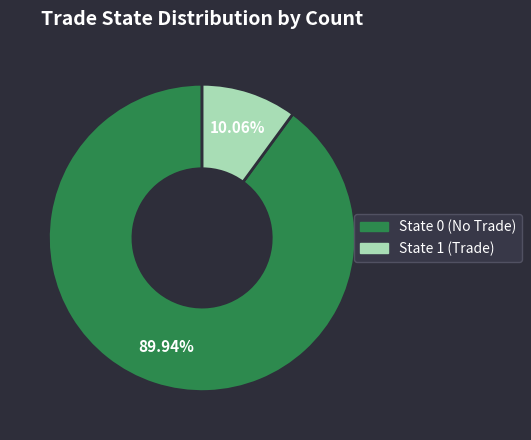

Do State 1 and State 0 together represent more than half of the pie?

Yes